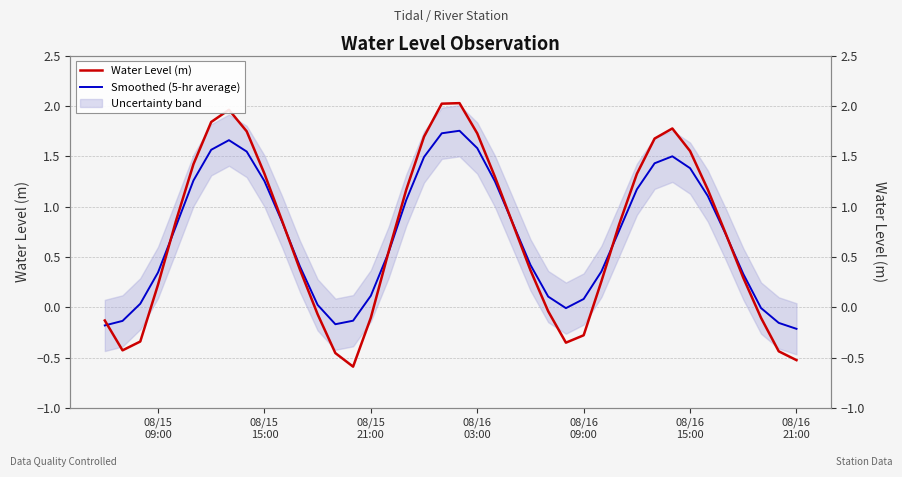

Reading right to left, transcribe all the data shown in this chart.

Water Level (m): -0.5	-0.4	-0.1	0.3	0.7	1.2	1.6	1.8	1.7	1.3	0.8	0.3	-0.3	-0.3	-0.0	0.4	0.8	1.3	1.7	2.0	2.0	1.7	1.2	0.6	-0.1	-0.6	-0.5	-0.1	0.4	0.9	1.3	1.7	2.0	1.8	1.4	0.9	0.2	-0.3	-0.4	-0.1
Smoothed (5-hr average): -0.2	-0.2	-0.0	0.3	0.7	1.1	1.4	1.5	1.4	1.2	0.8	0.4	0.1	-0.0	0.1	0.4	0.8	1.3	1.6	1.8	1.7	1.5	1.1	0.5	0.1	-0.1	-0.2	0.0	0.4	0.8	1.3	1.5	1.7	1.6	1.3	0.8	0.3	0.0	-0.1	-0.2